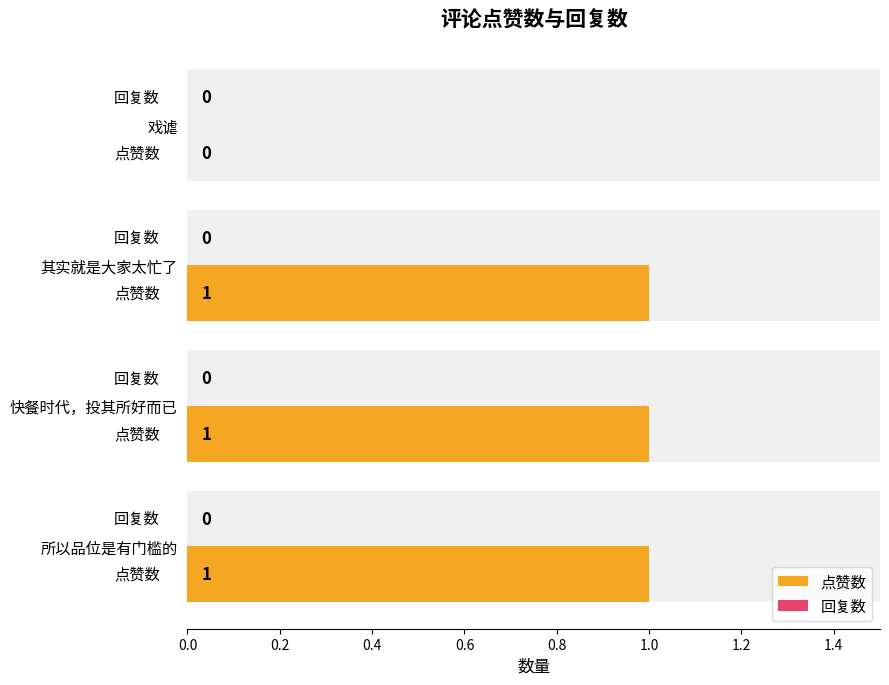

Is it true that 回复数 equals 0.7 at 0.6?

False